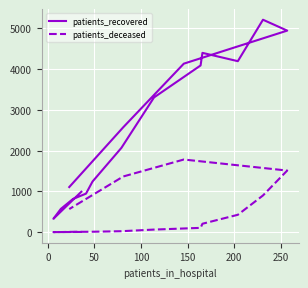

How many interior local valleys does the patients_recovered series have?

2